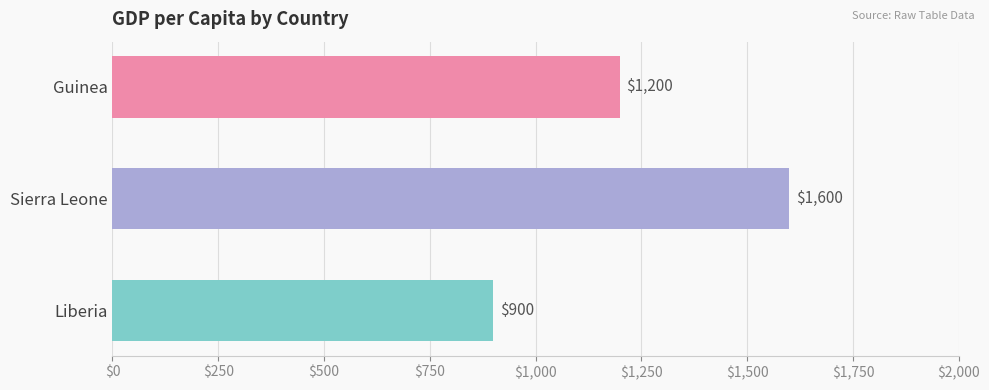

What is the ratio of the value at Sierra Leone to the value at Guinea?

1.3